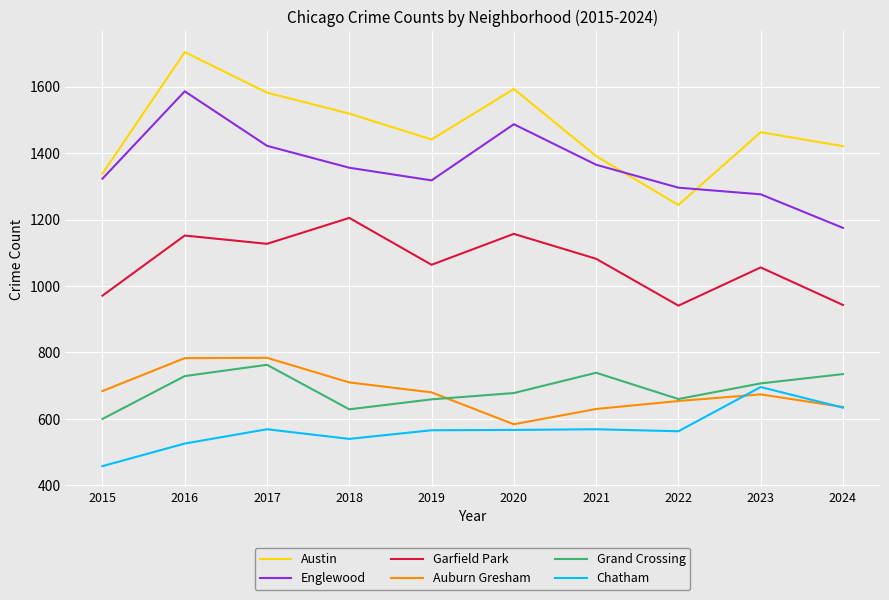

What is the difference between the Austin values at 2017 and 2020?

11